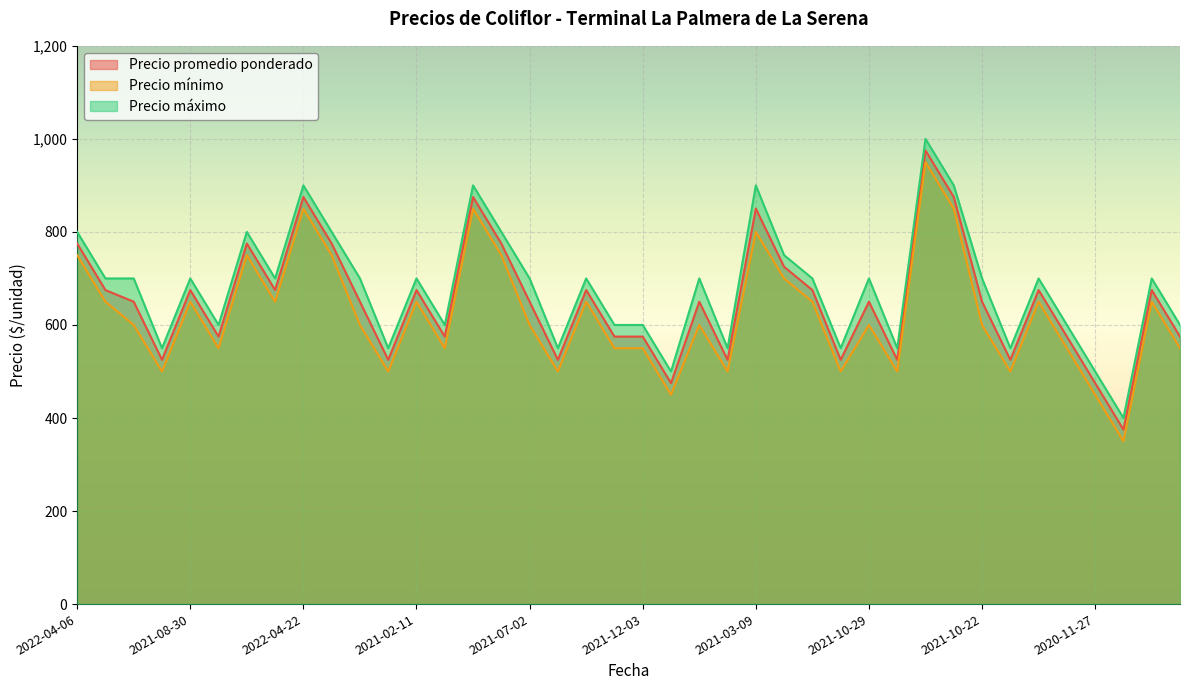

Rank the series at 2021-03-09 from lowest to highest value.

Precio mínimo, Precio promedio ponderado, Precio máximo